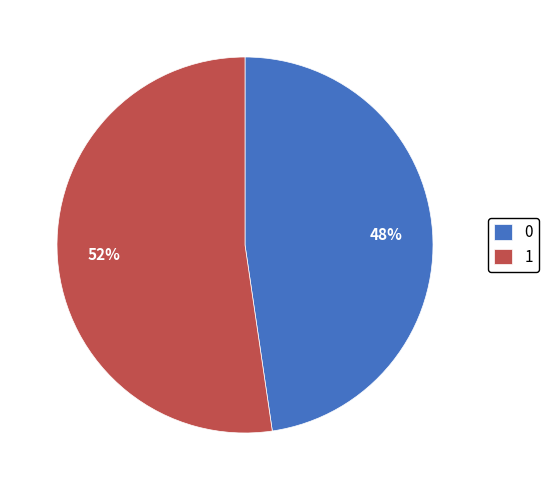

Is 1 the majority of the pie?

Yes